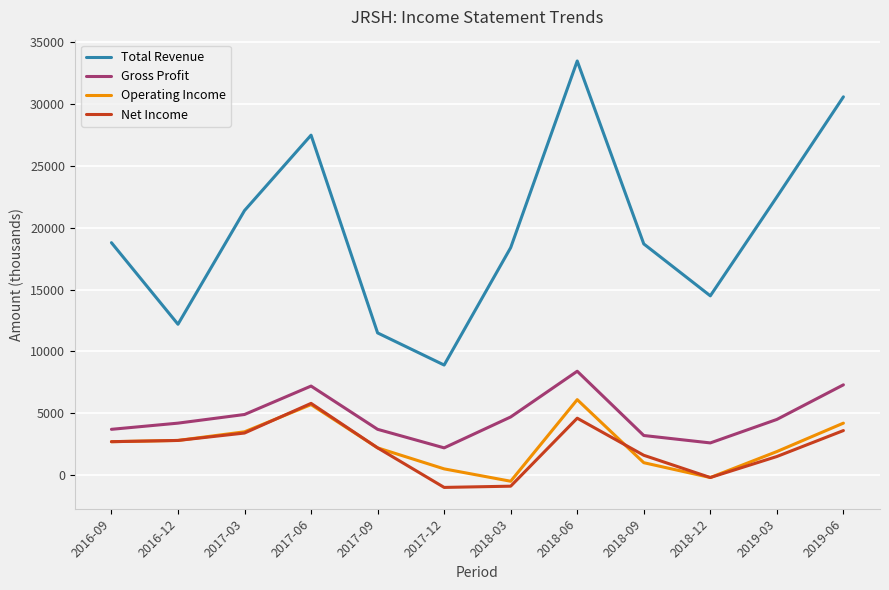

Which category has the highest value in the Operating Income series?

2018-06